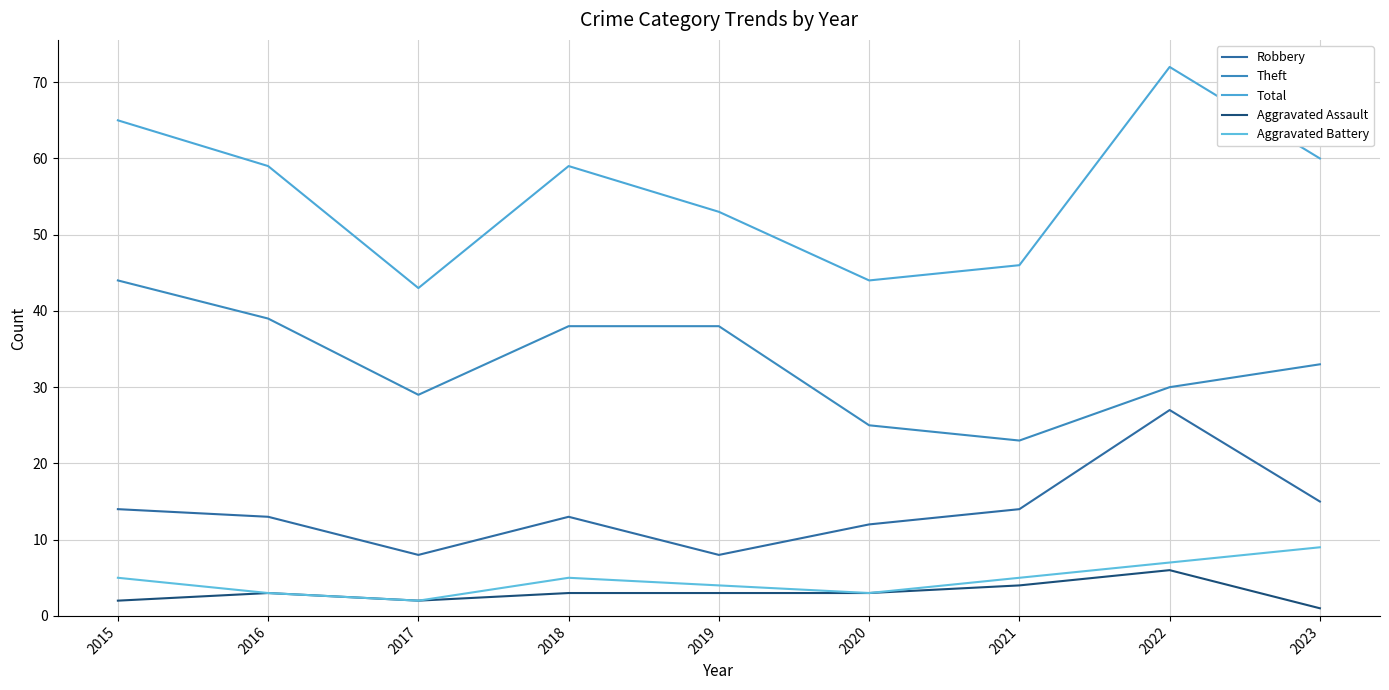

What is the value of the Theft point at the 9th from the left?

33